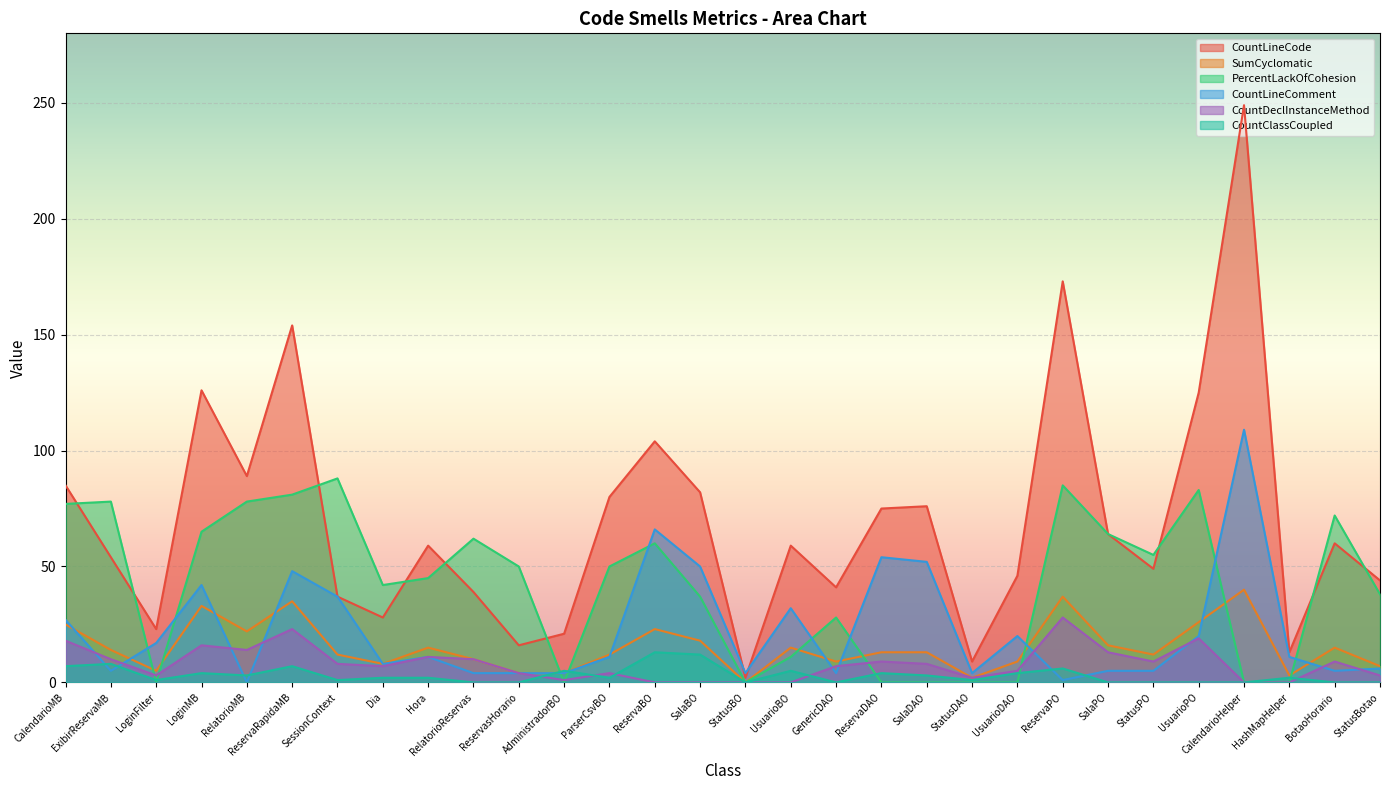

True or false: PercentLackOfCohesion has more than 2 points higher than both neighbors.

True